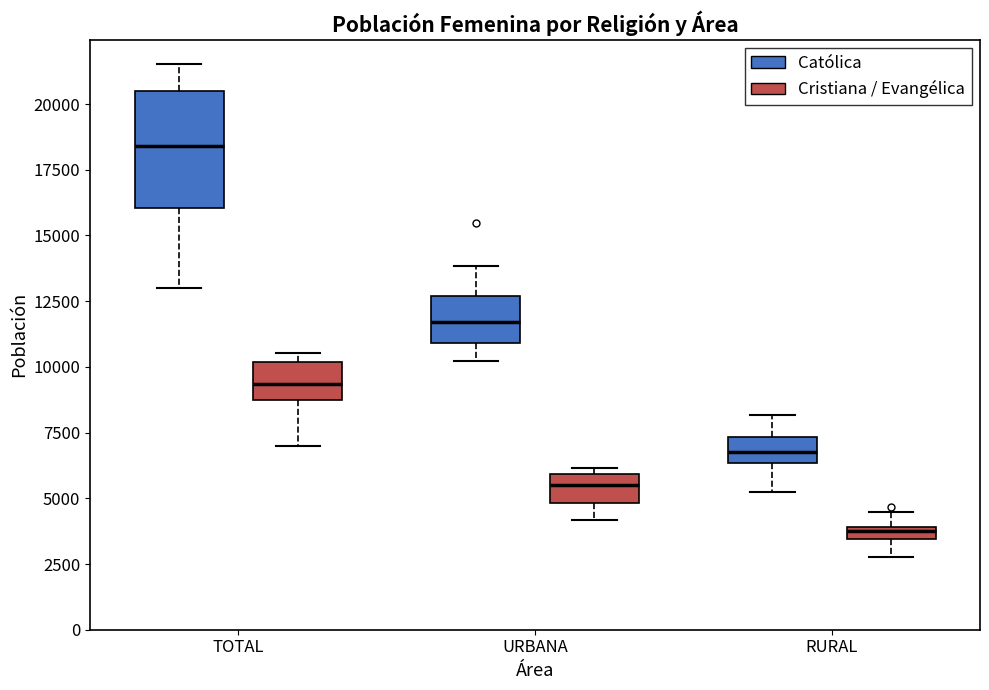

Which box's median line is the lowest?

RURAL (Cristiana / Evangélica)